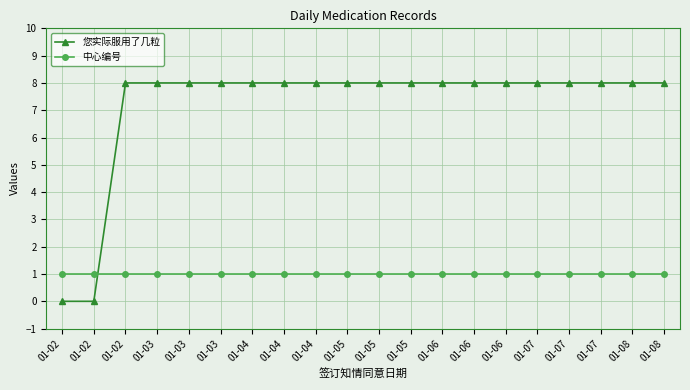

List the labels in order of 您实际服用了几粒 value, smallest first.

01-02, 01-02, 01-02, 01-03, 01-03, 01-03, 01-04, 01-04, 01-04, 01-05, 01-05, 01-05, 01-06, 01-06, 01-06, 01-07, 01-07, 01-07, 01-08, 01-08